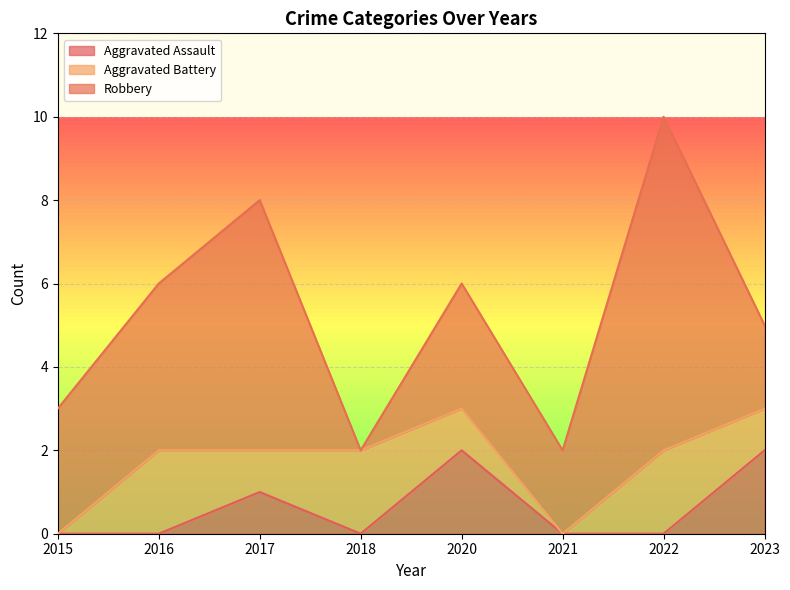

Which series changed the most between 2016 and 2018?

Robbery